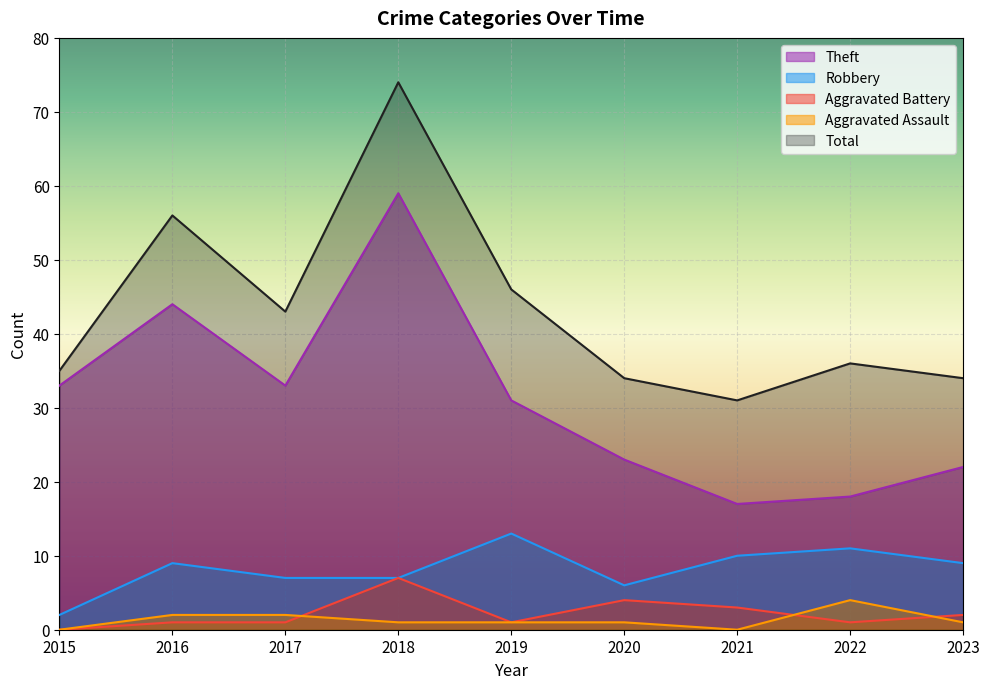

What is the difference between the highest and lowest values at 2021?

31